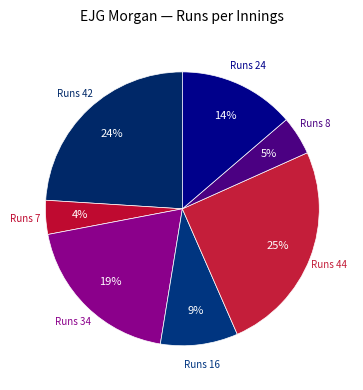

To the nearest percent, what is the difference between the largest and smallest slice percentages?

21%